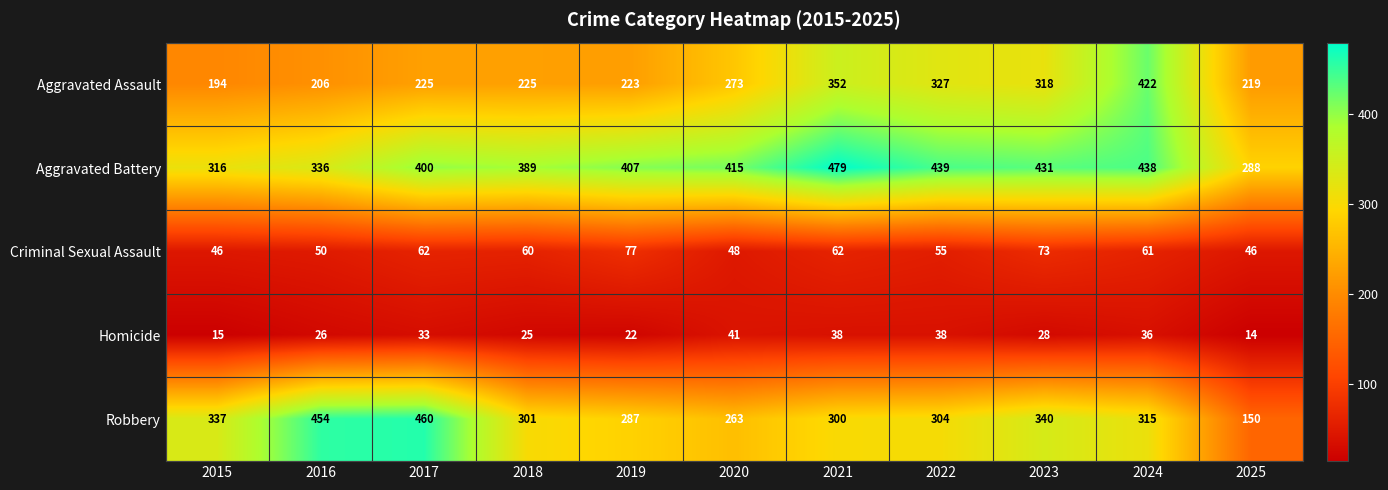

True or false: Aggravated Assault has a value of 499 at 2021.

False